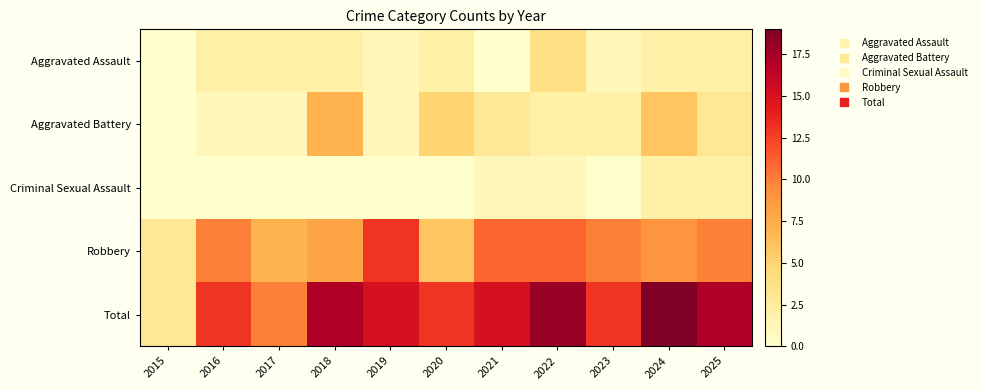

Rank the series at 2017 from lowest to highest value.

Criminal Sexual Assault, Aggravated Battery, Aggravated Assault, Robbery, Total